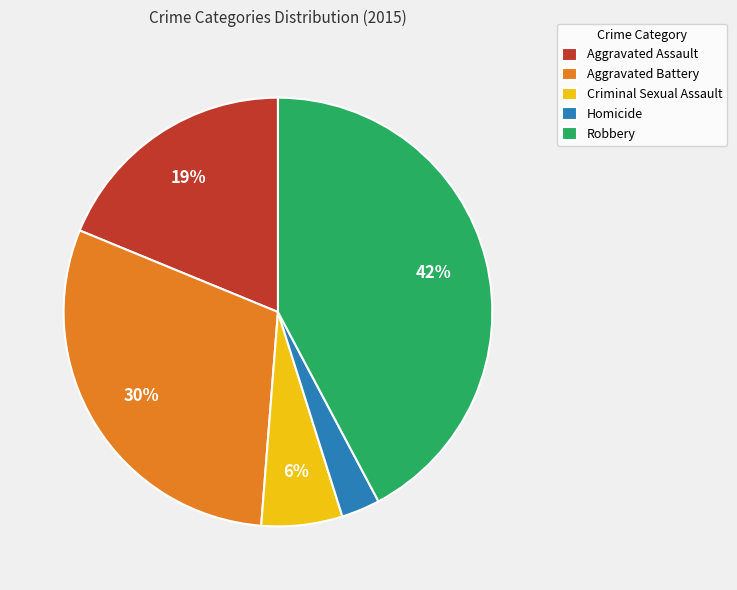

To the nearest percent, what portion does Aggravated Assault represent?

19%